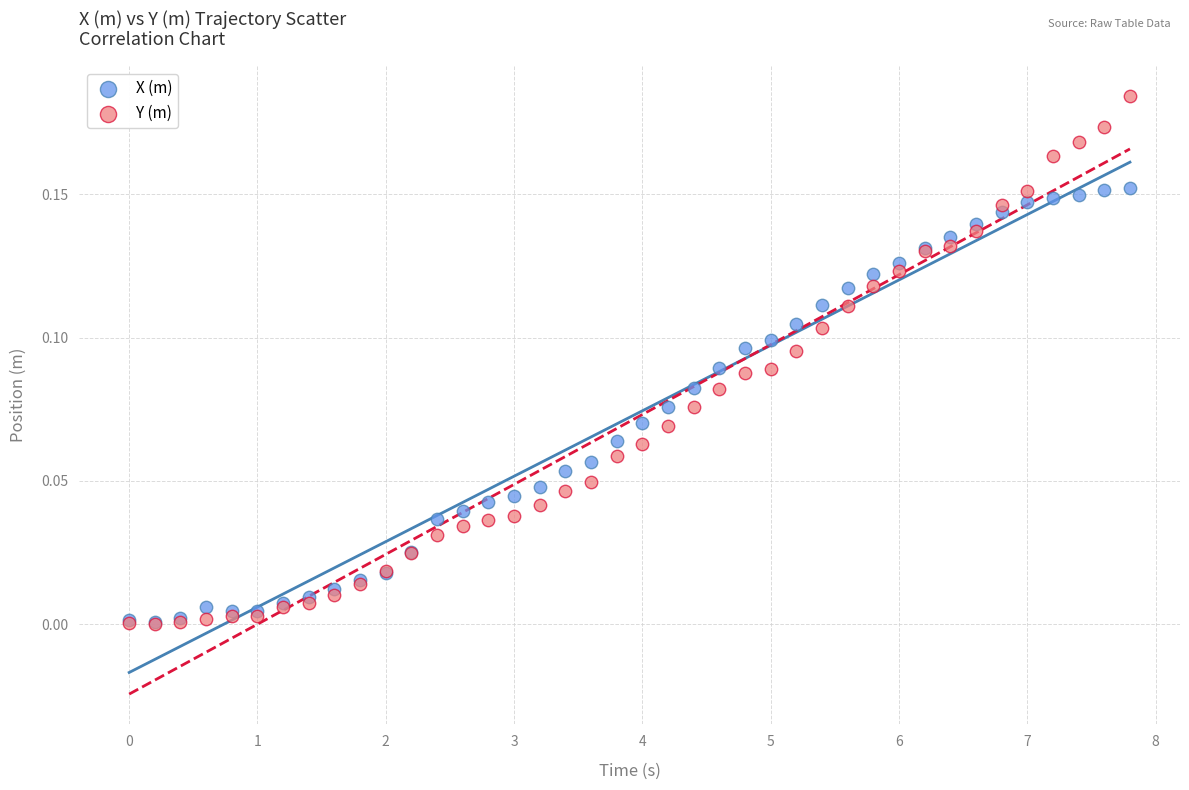

What are all the series names shown in the legend?

X (m), Y (m)